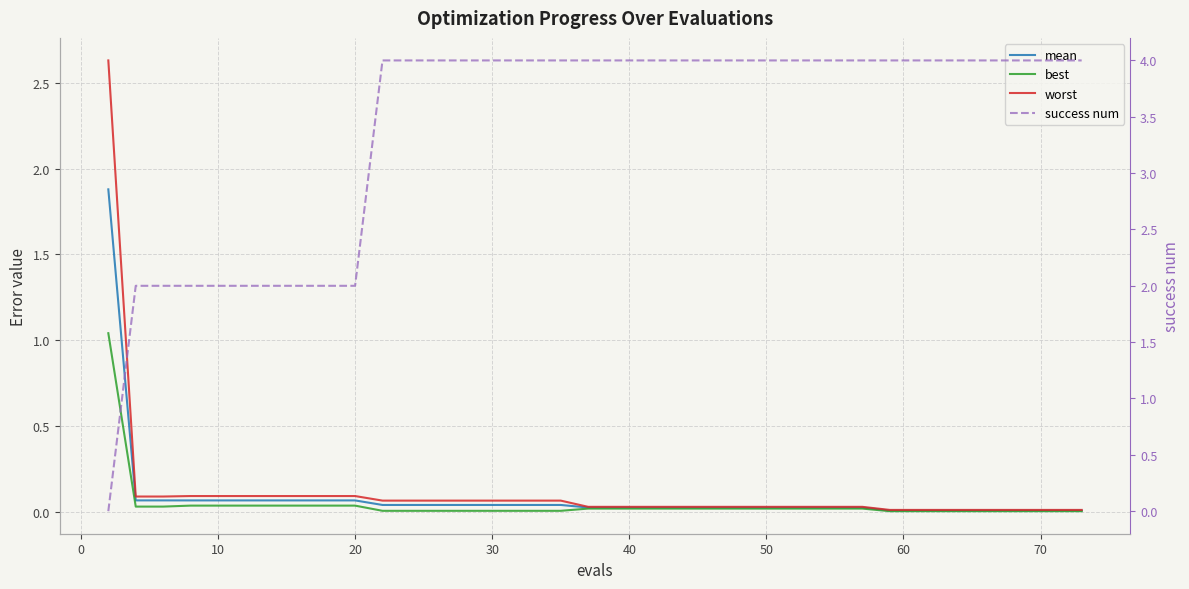

What is the maximum value shown in the chart?

4.0